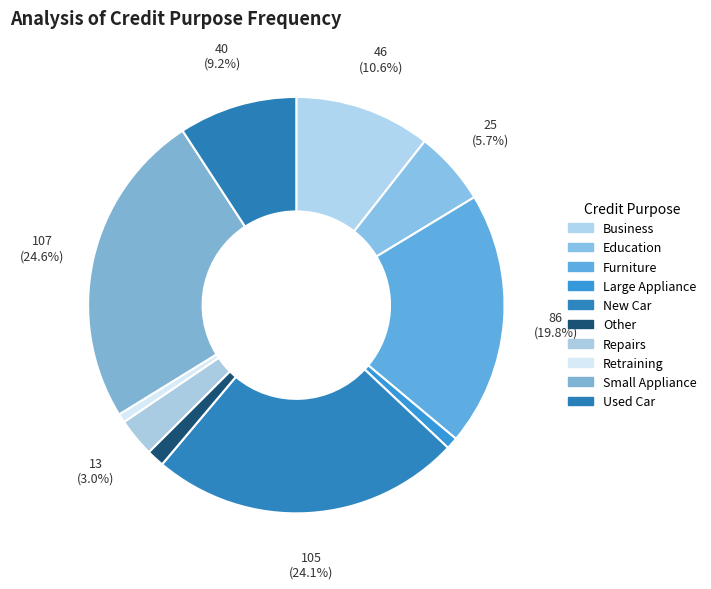

True or false: Used Car accounts for 3% of the total.

False